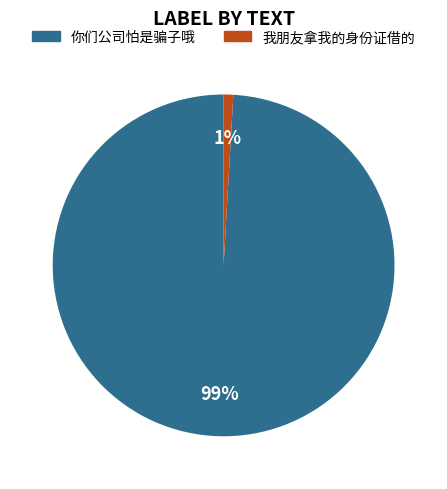

Is the sum of 你们公司怕是骗子哦 and 我朋友拿我的身份证借的 greater than half?

Yes